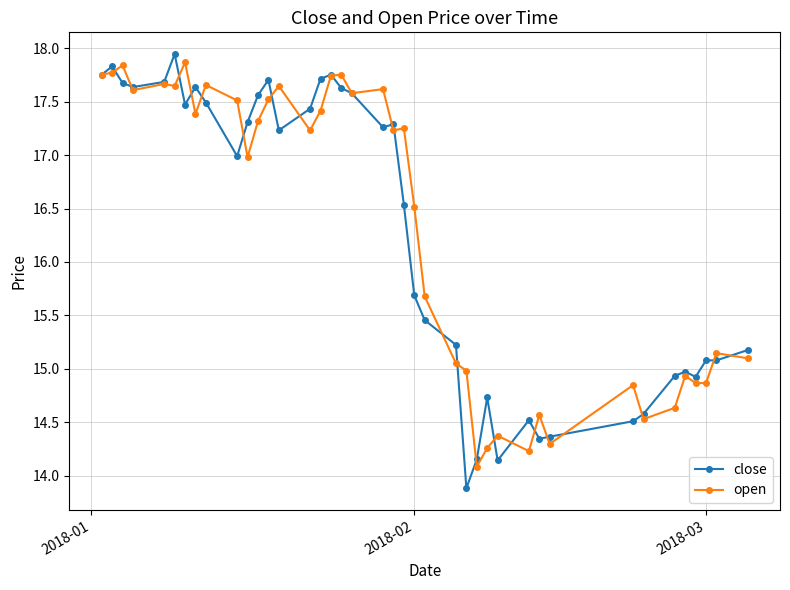

What is the minimum value shown in the chart?

13.9